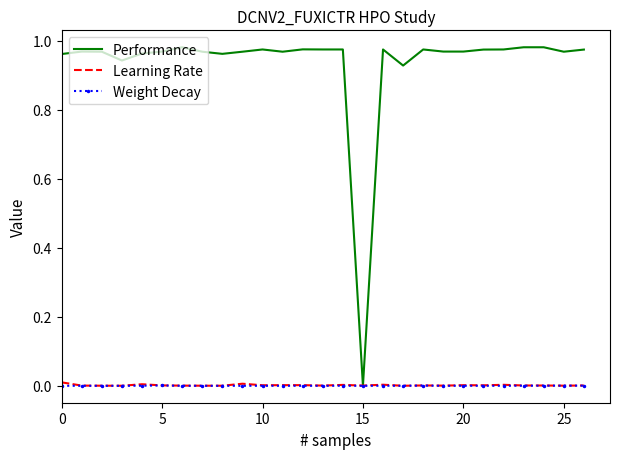

Which series has the widest spread of values?

Performance